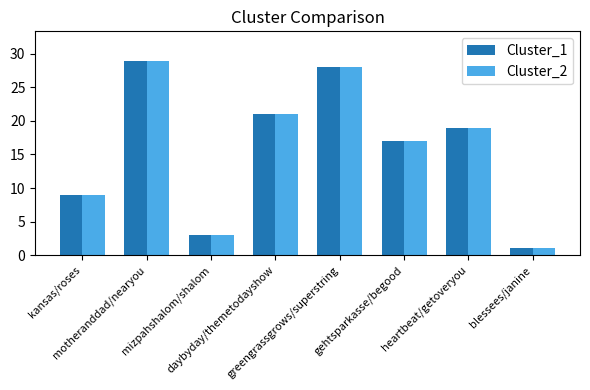

Is the value of Cluster_2 at mizpahshalom/shalom greater than the value of Cluster_1 at heartbeat/getoveryou?

No